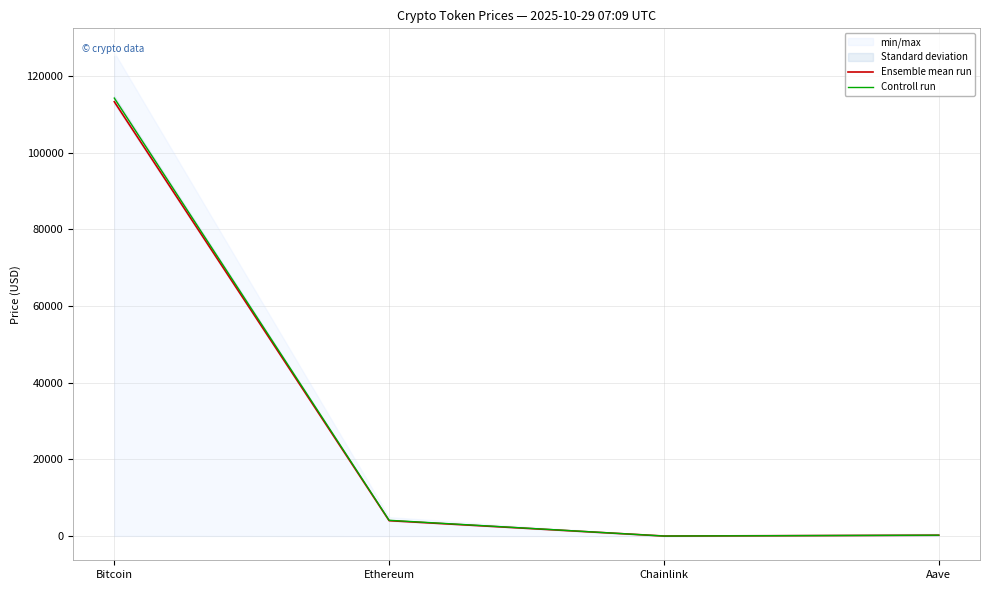

What is the difference between the maximum and minimum values in the Controll run series?

114175.6